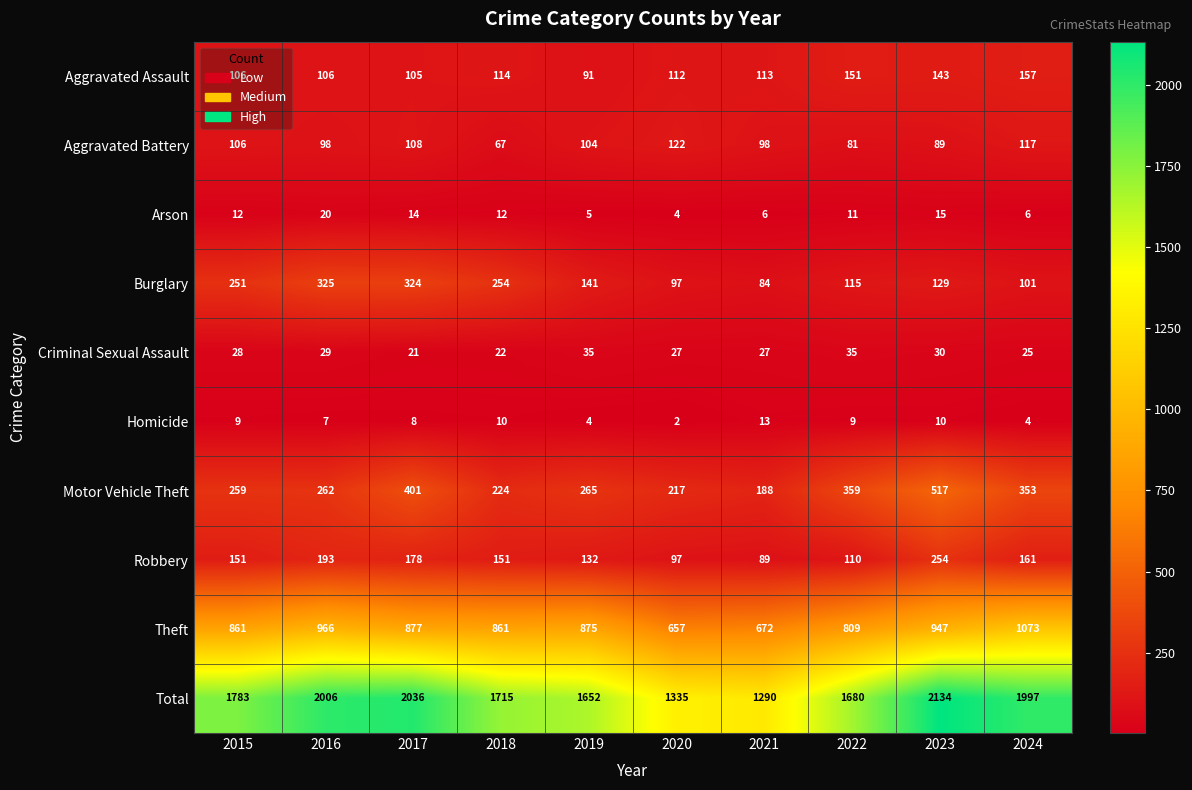

How many categories are shown in the chart?

10